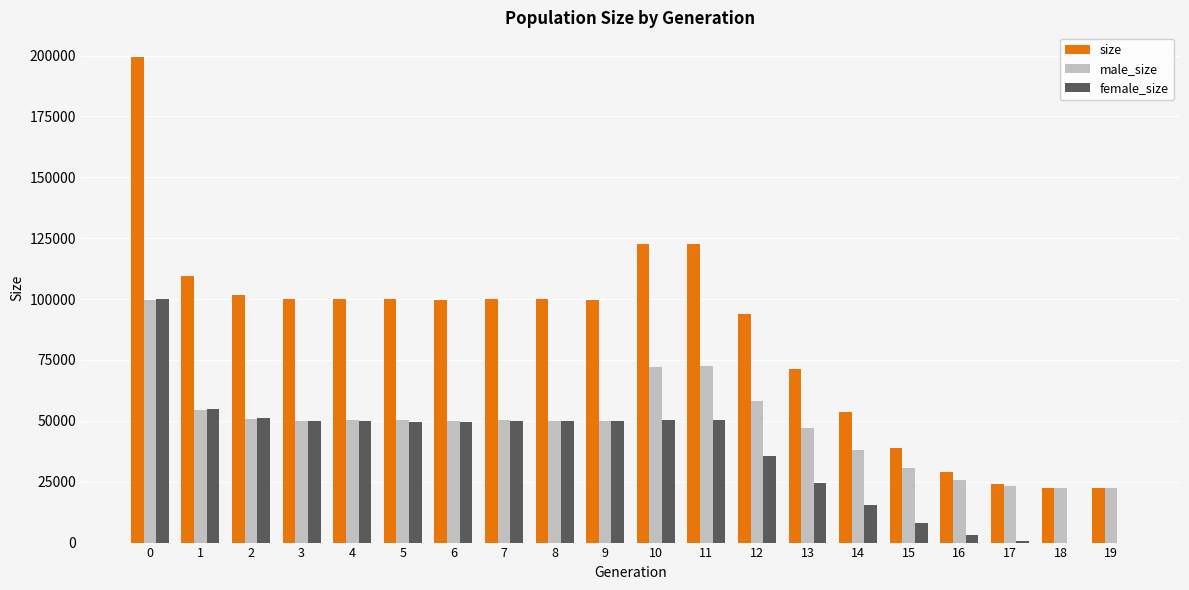

What is the average value of the size series?

85568